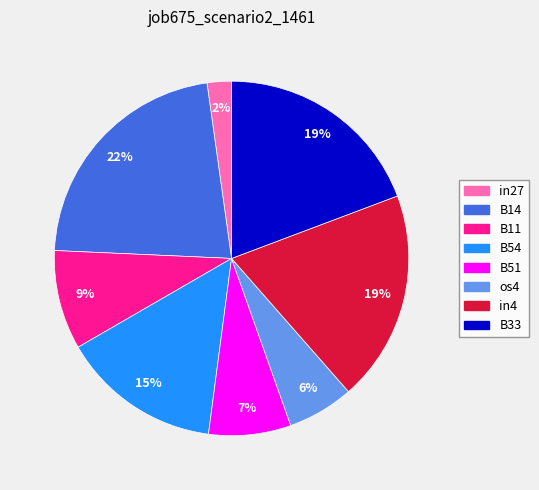

To the nearest percent, what is the difference between the in27 and in4 slice percentages?

17%